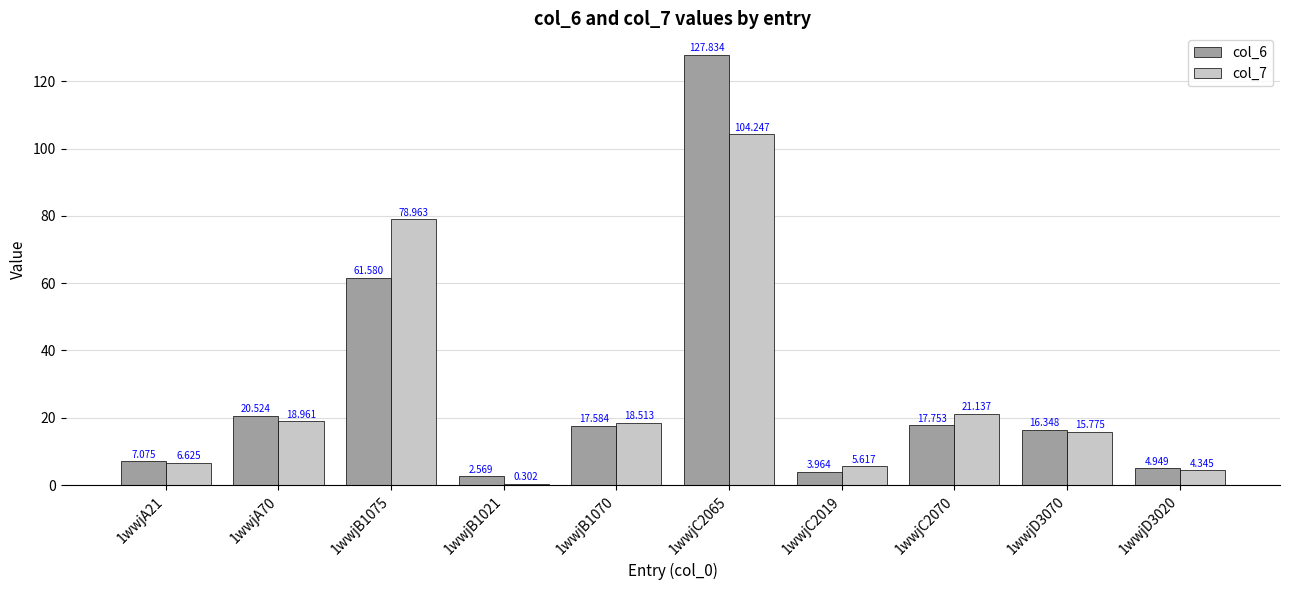

Is the value of col_6 at 1wwjB1070 greater than the value of col_7 at 1wwjA70?

No